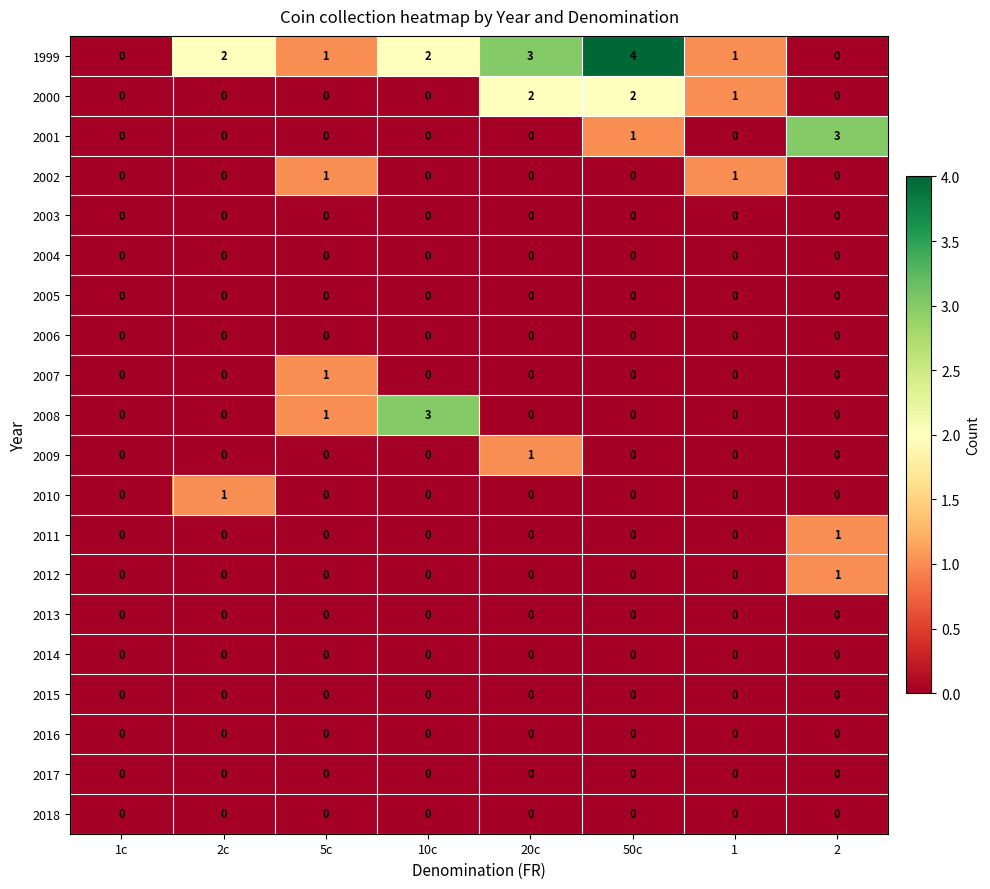

How many series are shown in this chart?

20